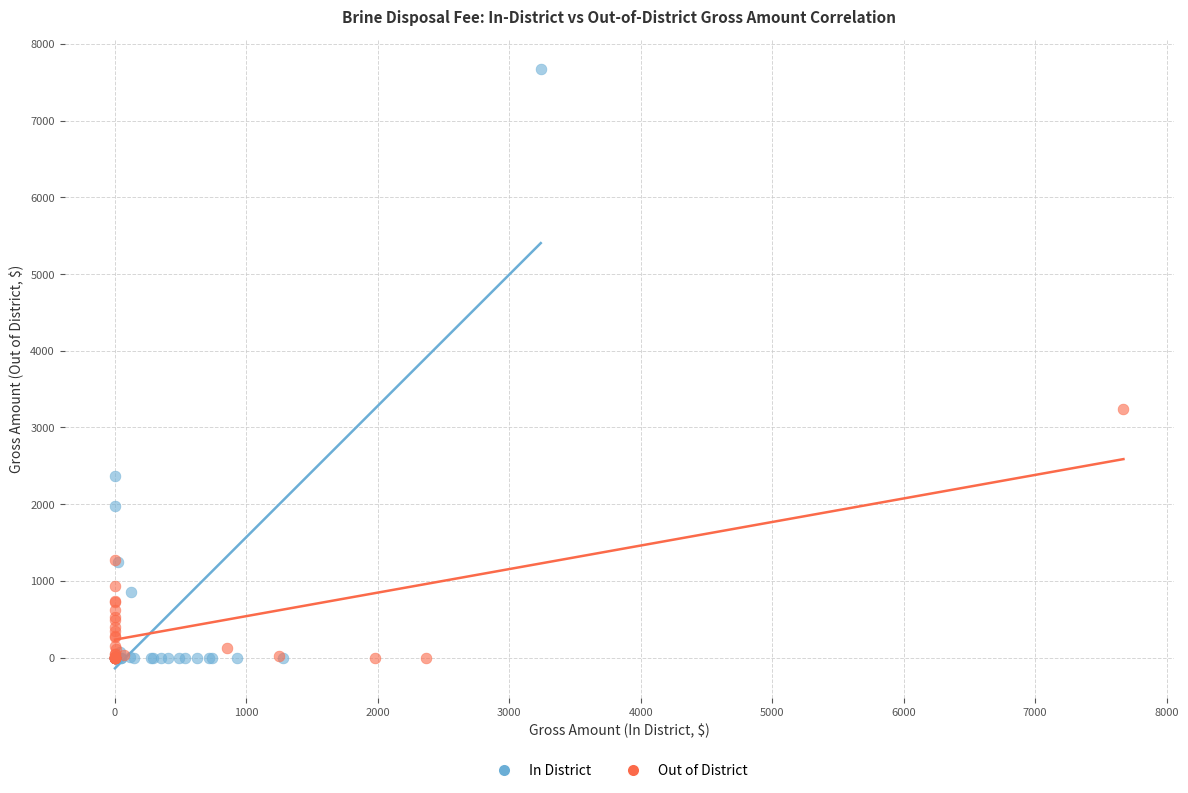

Which series contains the highest Y value?

In District